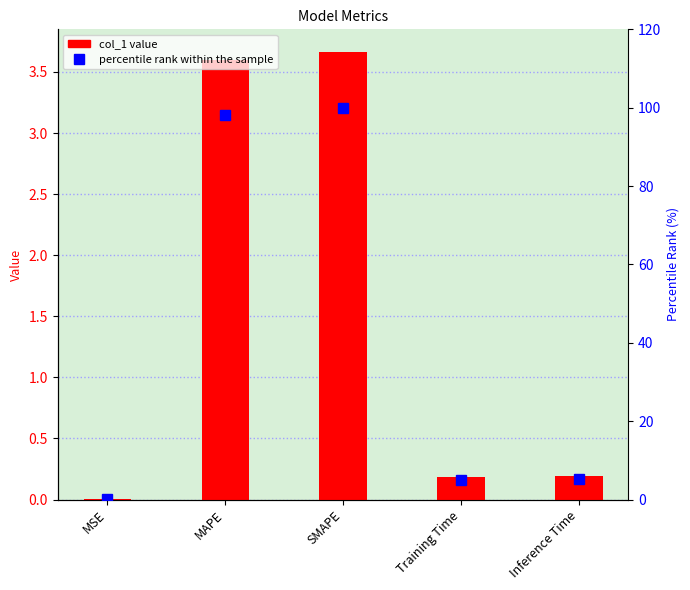

What position from the right is Inference Time?

1